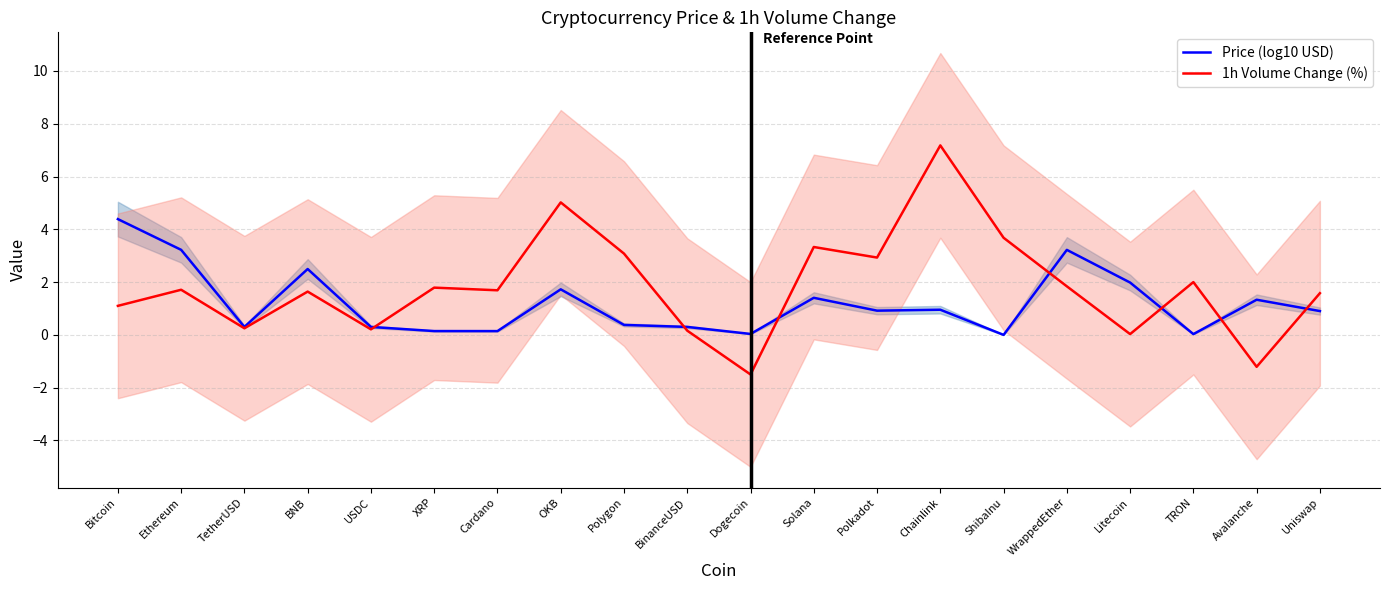

What is the difference between the second highest and minimum values in the 1h Volume Change (%) series?

6.5